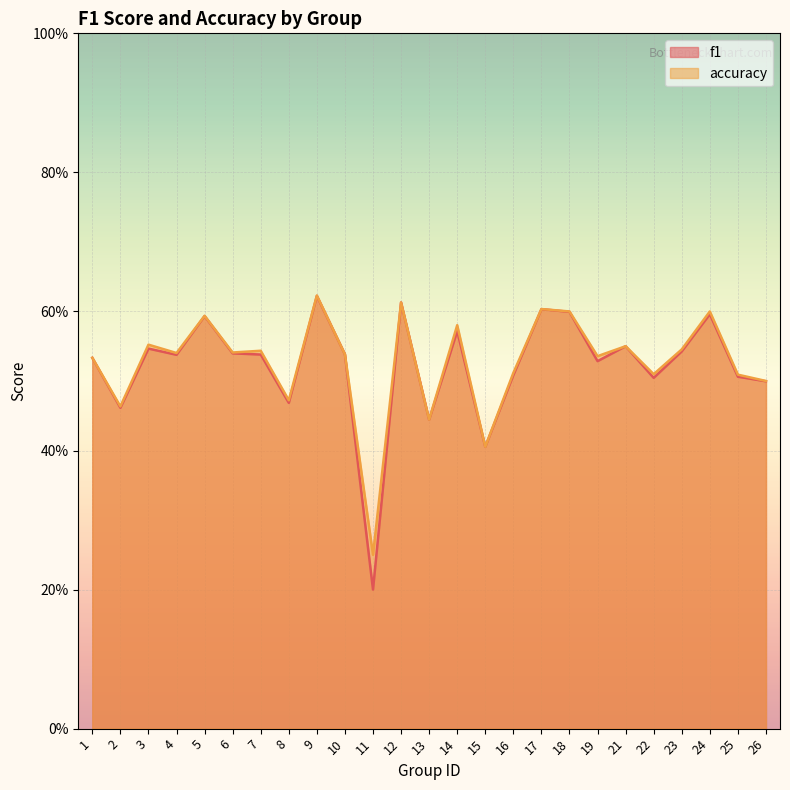

How many f1 values are between 0 and 1?

25